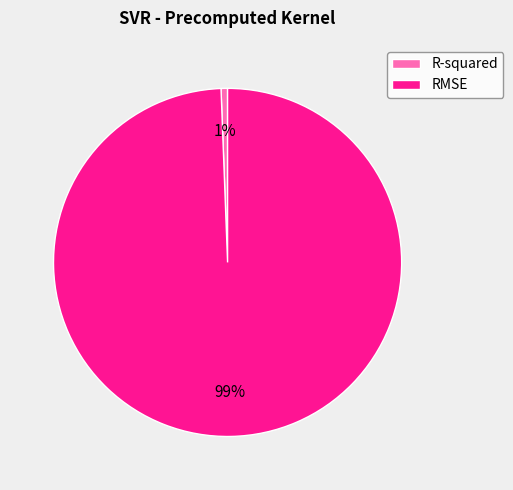

Which slice is the largest?

RMSE